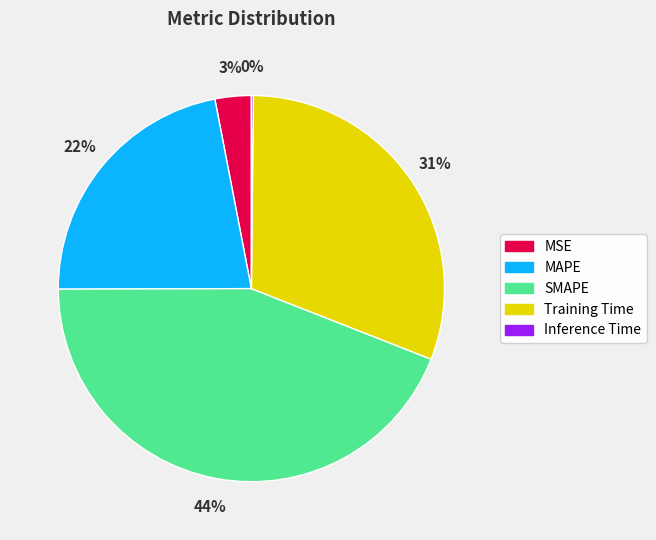

True or false: MAPE accounts for 27% of the total.

False